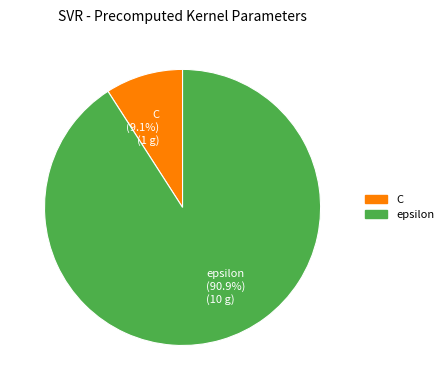

Is it true that epsilon is 91% of the pie?

True